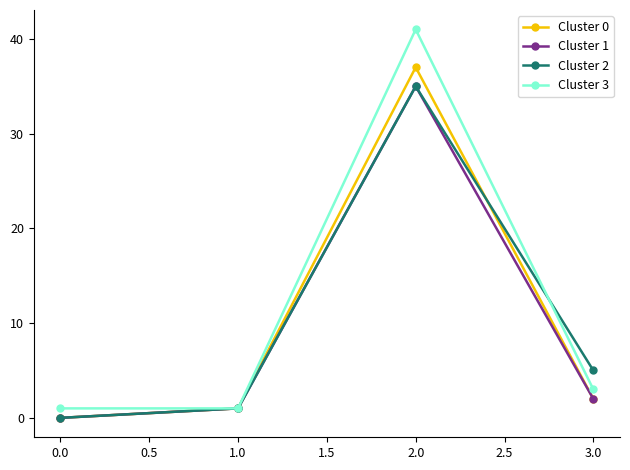

What is the label of the 4th point from the left?

3.0